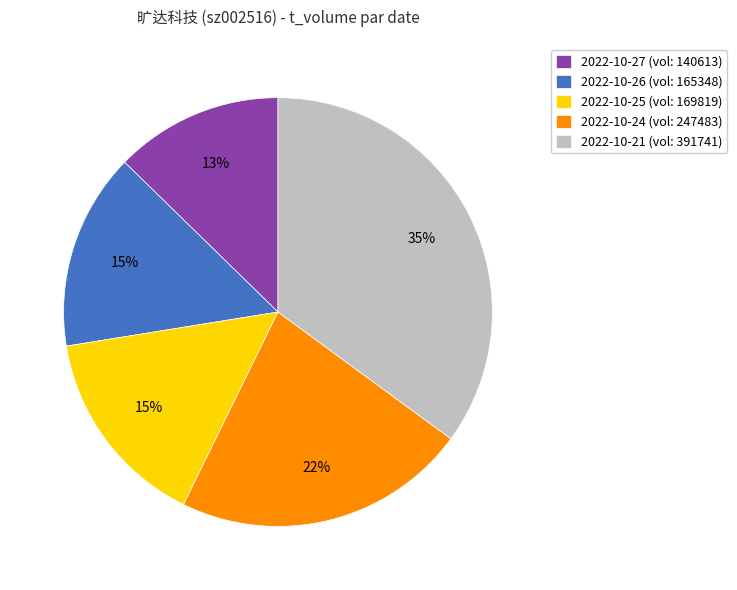

How many slices are in this pie chart?

5